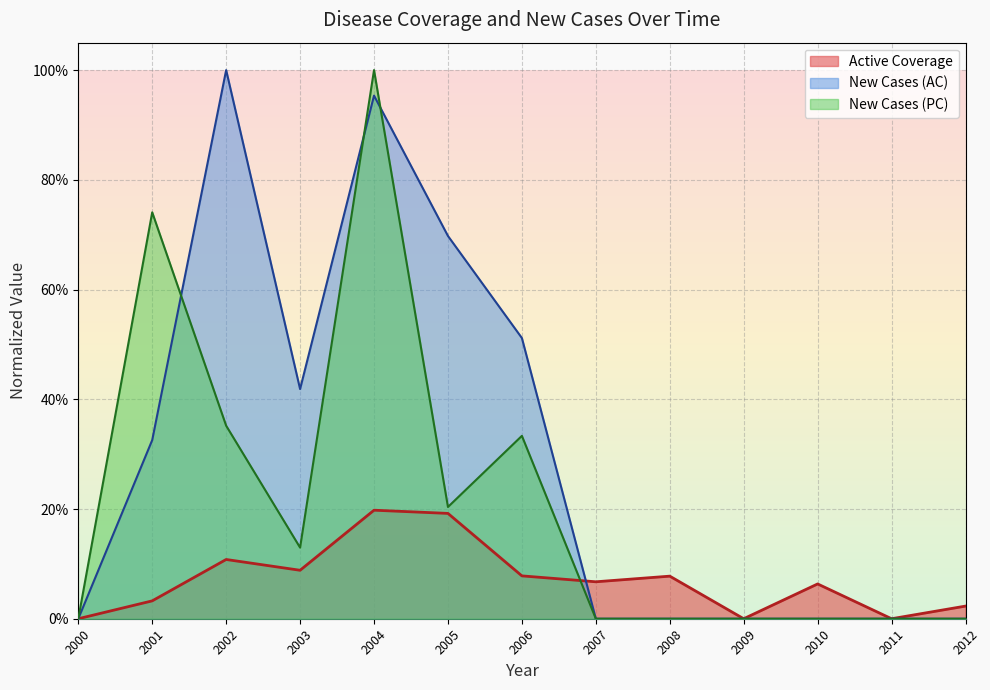

Reading left to right, list all the values displayed in this chart.

Active Coverage: 0.0	0.0	0.1	0.1	0.2	0.2	0.1	0.1	0.1	0.0	0.1	0.0	0.0
New Cases (AC): 0.0	0.3	1.0	0.4	1.0	0.7	0.5	0.0	0.0	0.0	0.0	0.0	0.0
New Cases (PC): 0.0	0.7	0.4	0.1	1.0	0.2	0.3	0.0	0.0	0.0	0.0	0.0	0.0